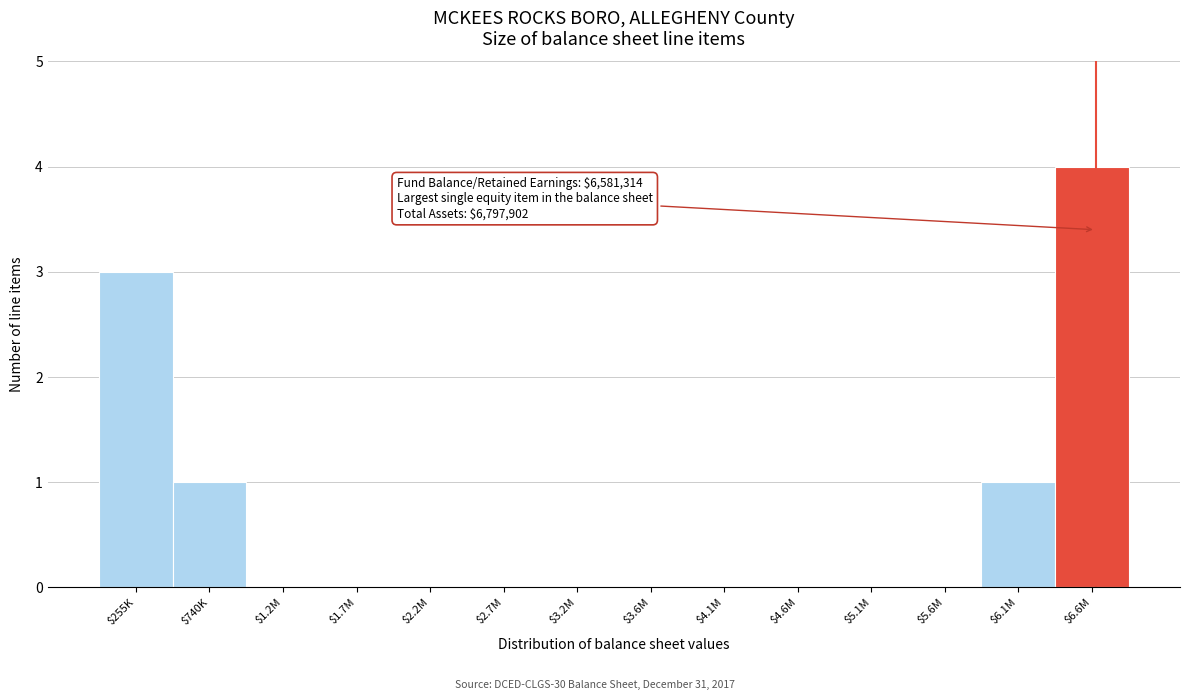

True or false: the data shows 0 at $5.6M.

True